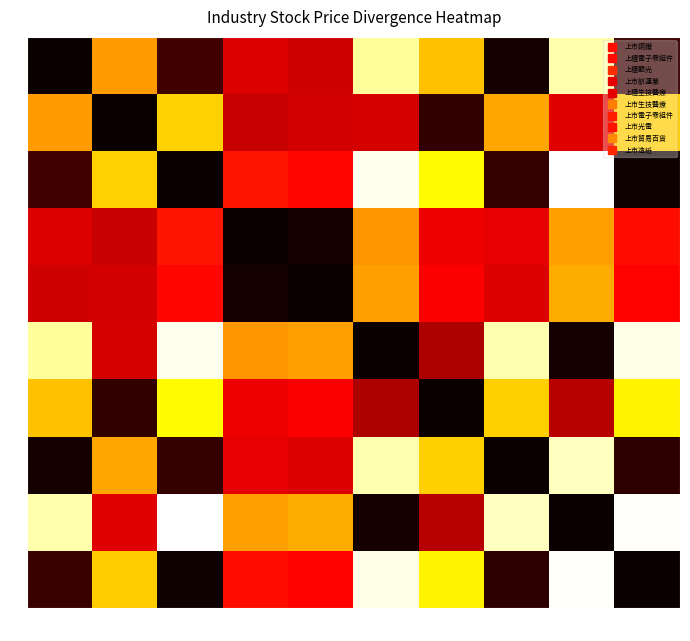

What is the greatest value displayed?

1.0